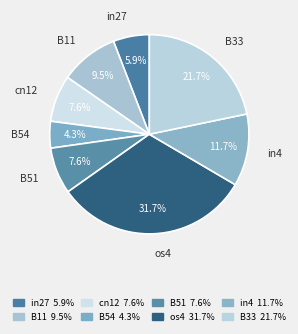

Count the number of slices in the pie.

8